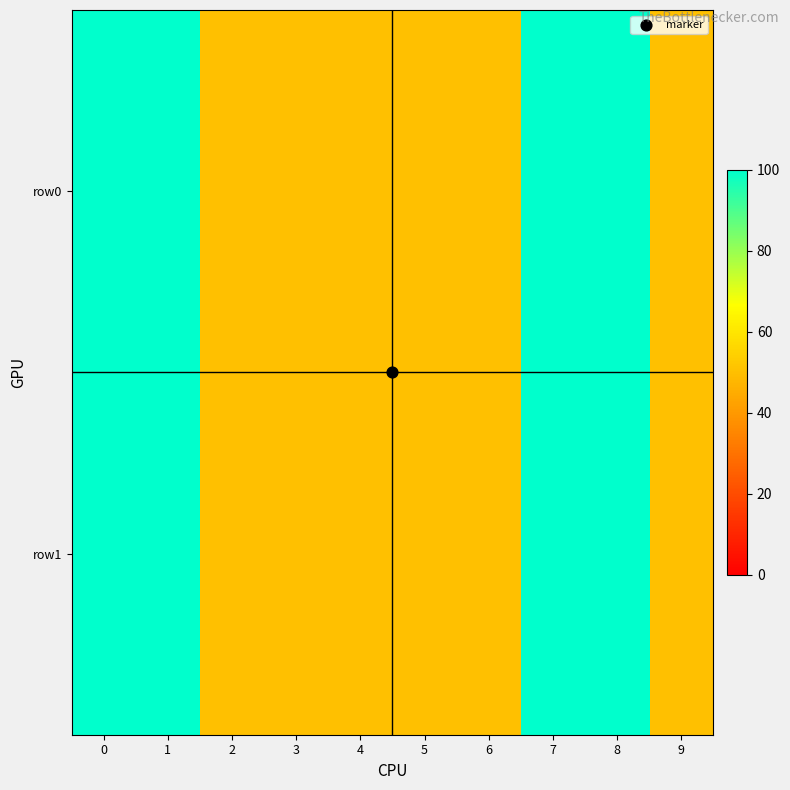

What is the total value across all series at 6?

100